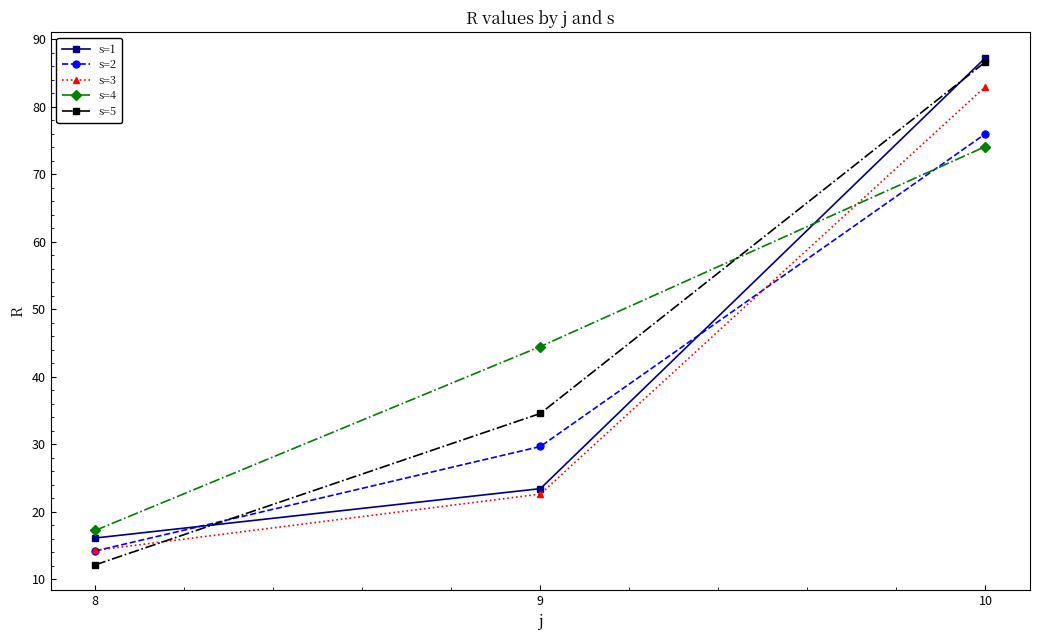

Which series has the widest spread of values?

s=5